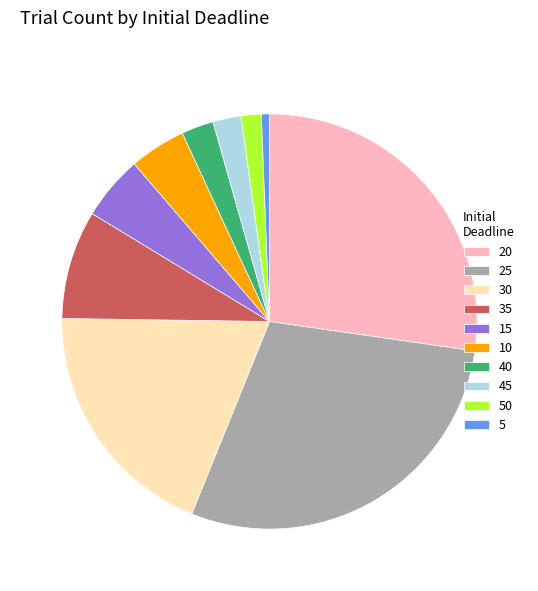

How many segments does this pie chart have?

10